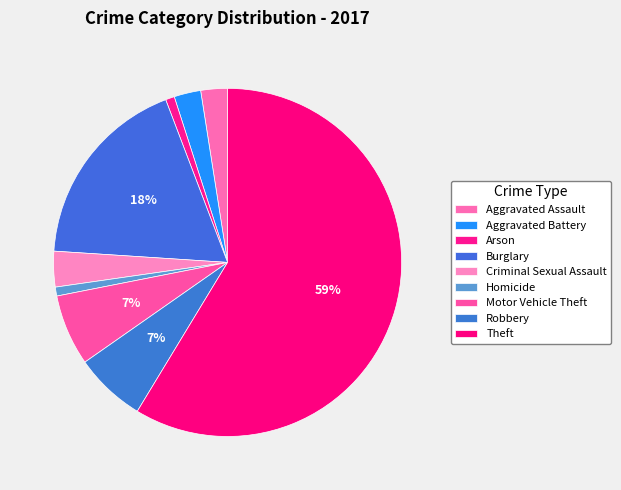

To the nearest percent, what is the combined percentage of Motor Vehicle Theft and Burglary?

25%